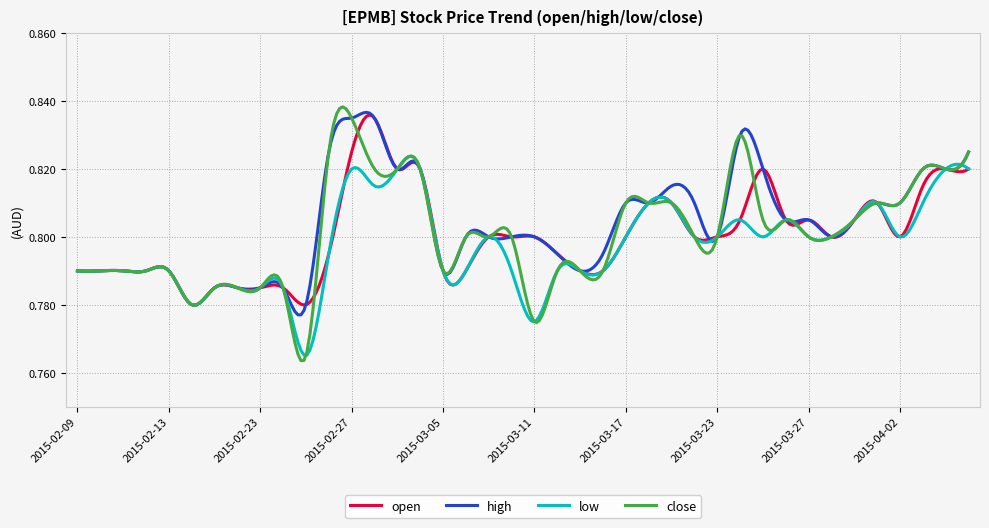

Which series has the largest range (max minus min)?

close